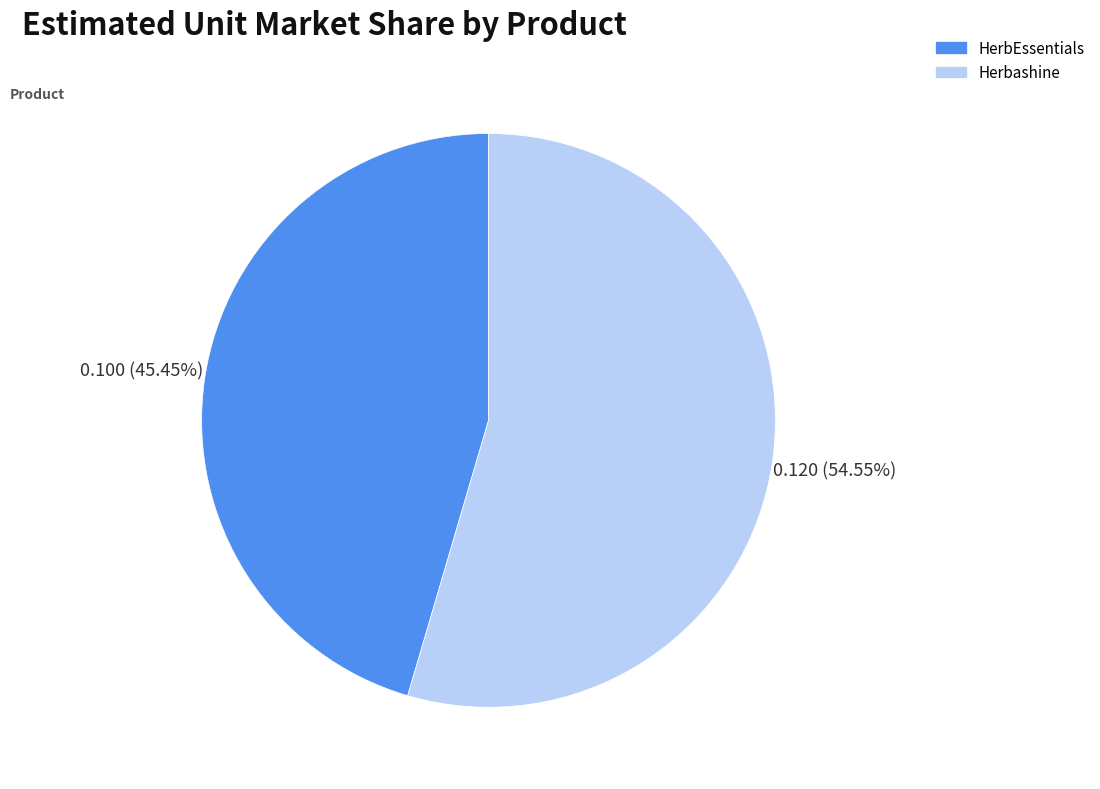

The Herbashine slice represents 55% of the pie. True or false?

True